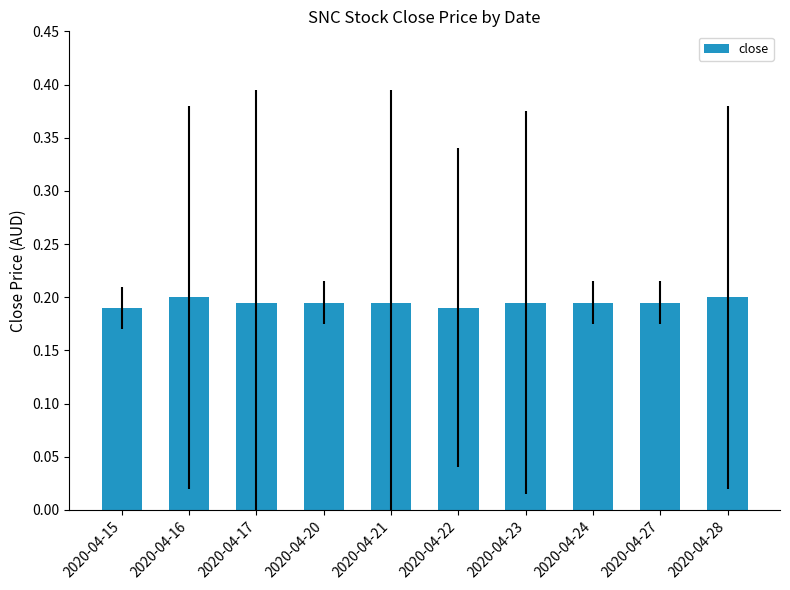

What is the sum of the values at 2020-04-15 and 2020-04-20?

0.4